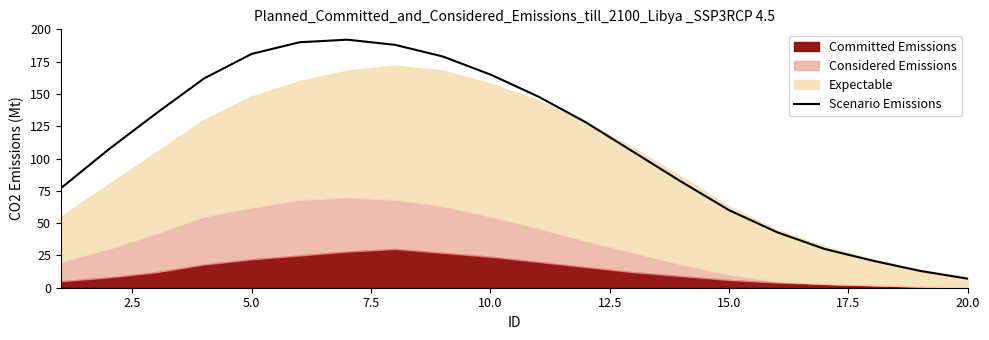

Is it true that Scenario Emissions equals 126 at 5.0?

False